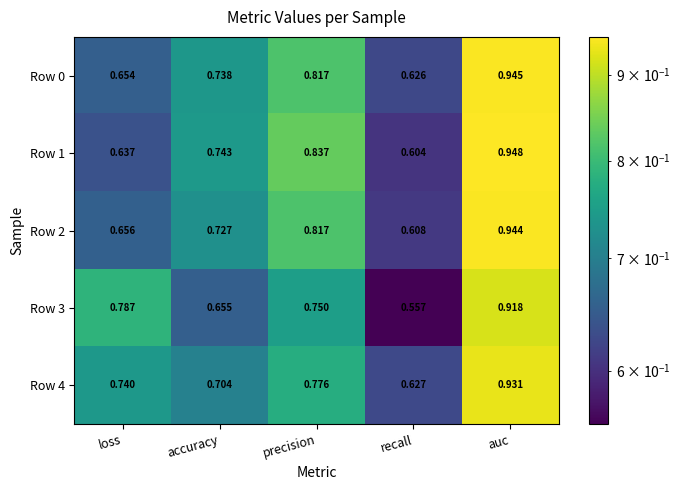

At accuracy, list the series in order from largest to smallest.

Row 1, Row 0, Row 2, Row 4, Row 3